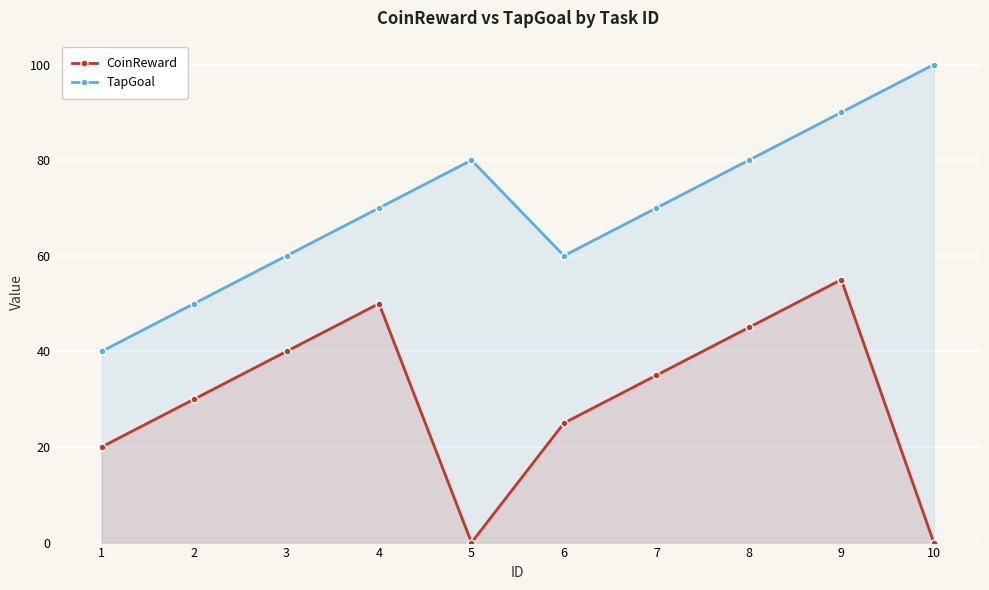

The CoinReward series shows 45 at 8. True or false?

True